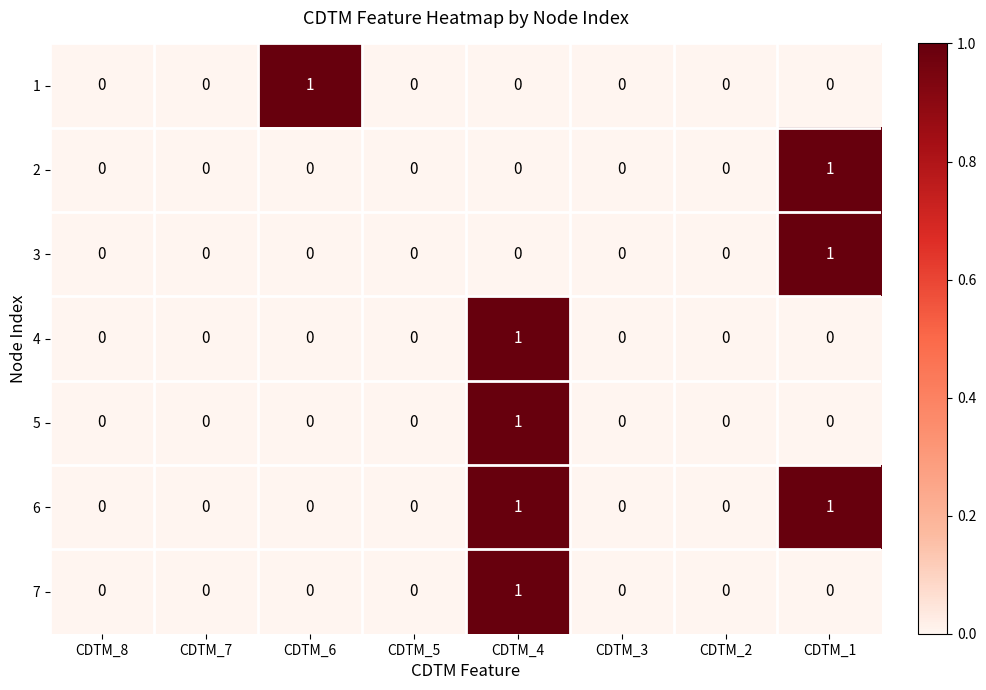

How many data points in 7 are above 0?

1